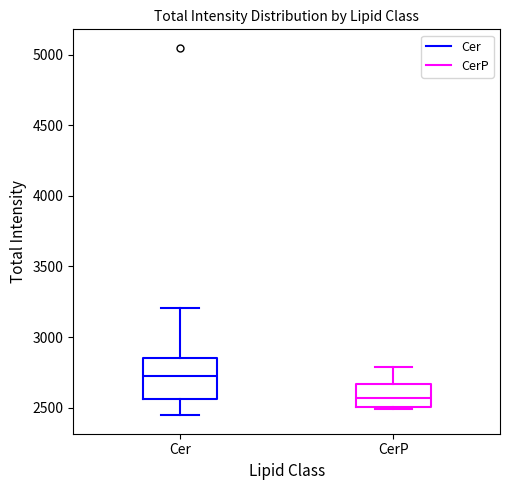

Where does the upper whisker of the box for CerP end on the y-axis? The values are not printed on the chart, so give them approximately, as read against the axis.

2800